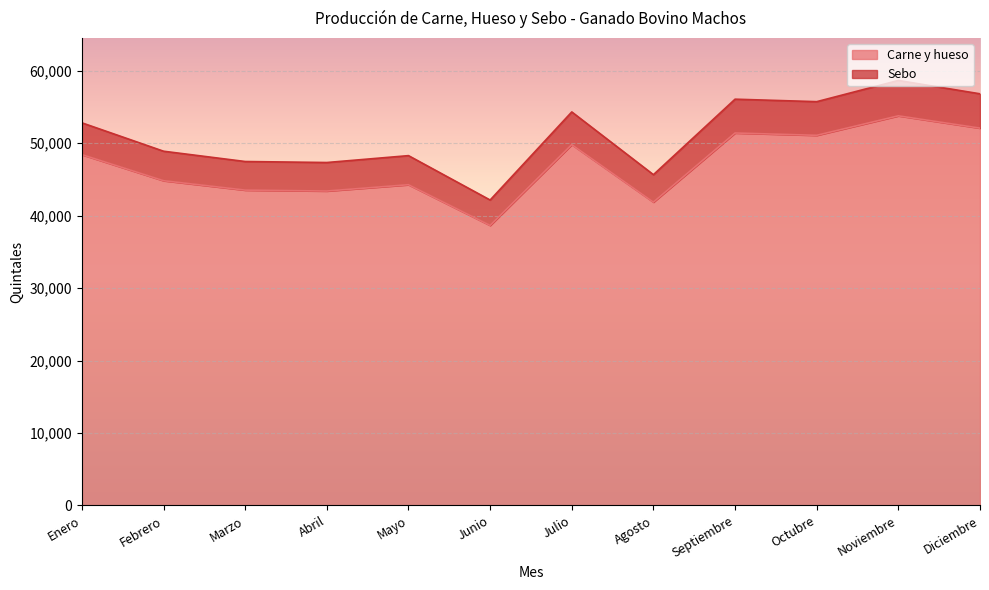

At which label does Sebo first exceed 52825?

Julio